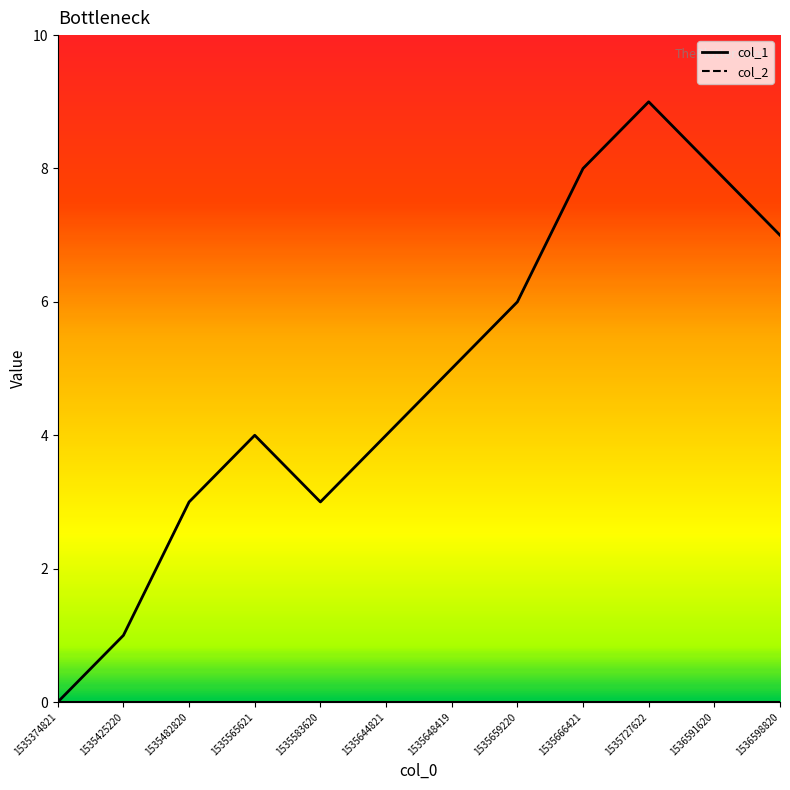

Reading right to left, what are all the values shown in this chart?

1536598820=7	1536591620=8	1535727622=9	1535666421=8	1535659220=6	1535648419=5	1535644821=4	1535583620=3	1535565621=4	1535482820=3	1535425220=1	1535374821=0